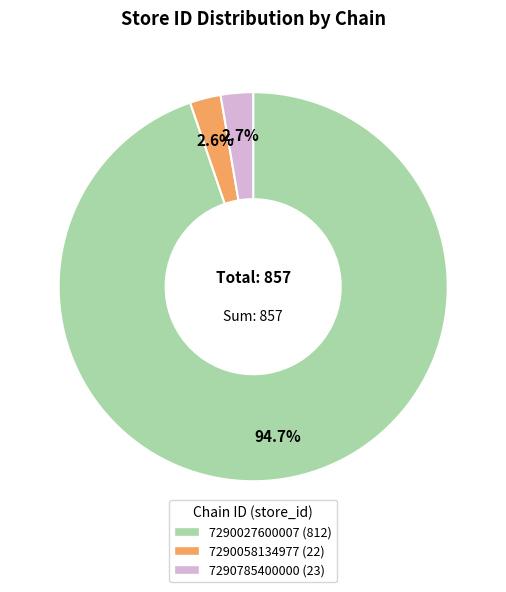

What percentage is the 7290785400000 slice, to the nearest percent?

3%